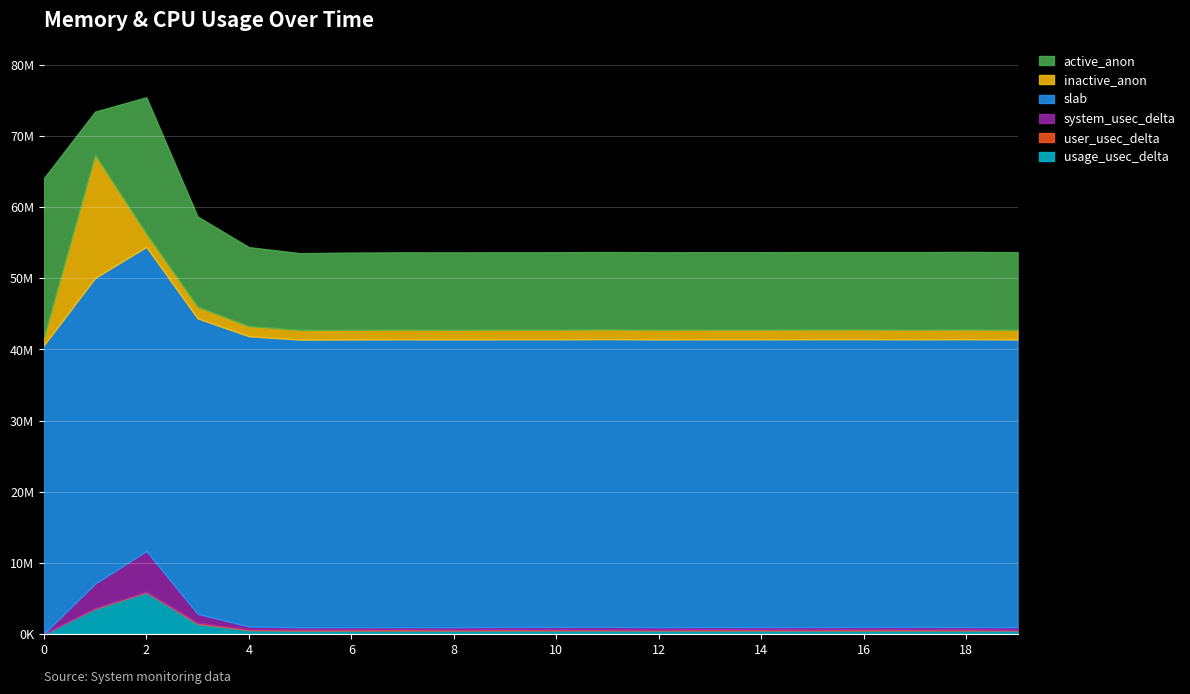

True or false: user_usec_delta and active_anon cross at least once.

False